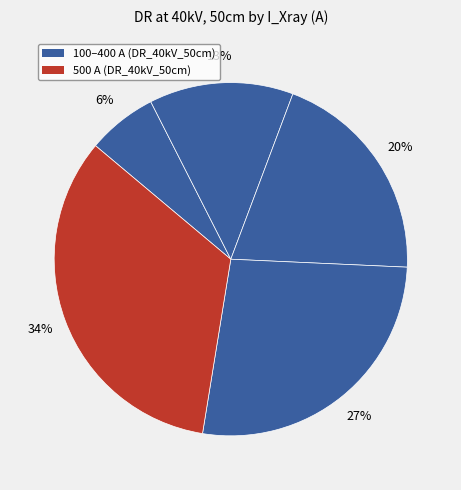

How many slices are in this pie chart?

5